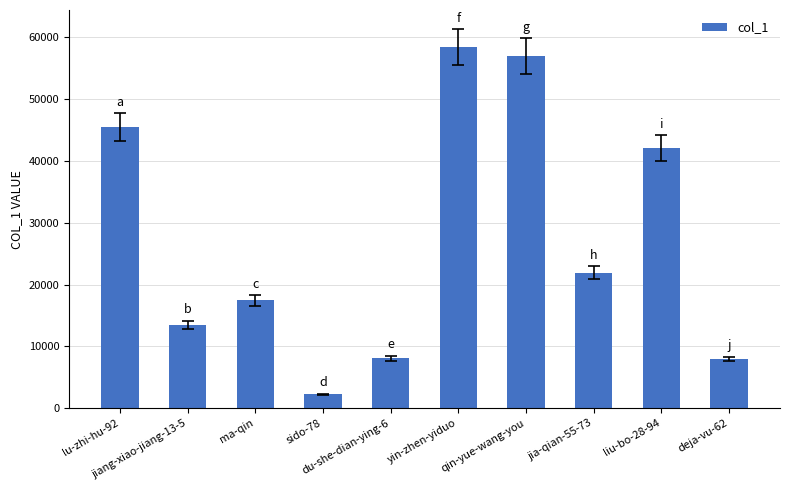

What is the greatest value displayed?

58407